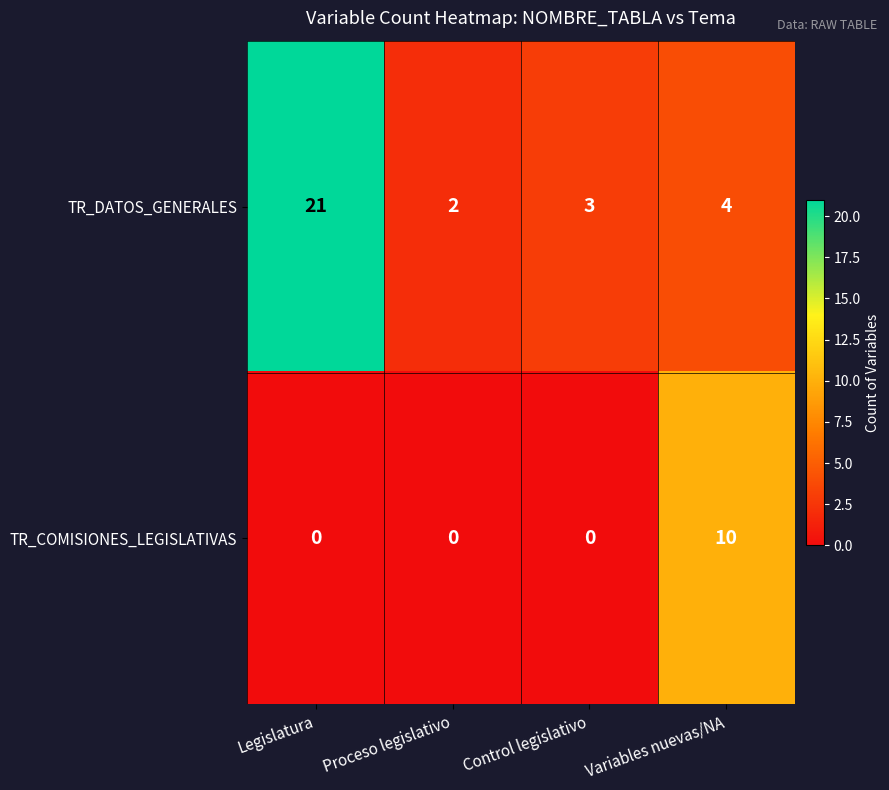

What is the difference between the maximum and minimum values in the TR_COMISIONES_LEGISLATIVAS series?

10